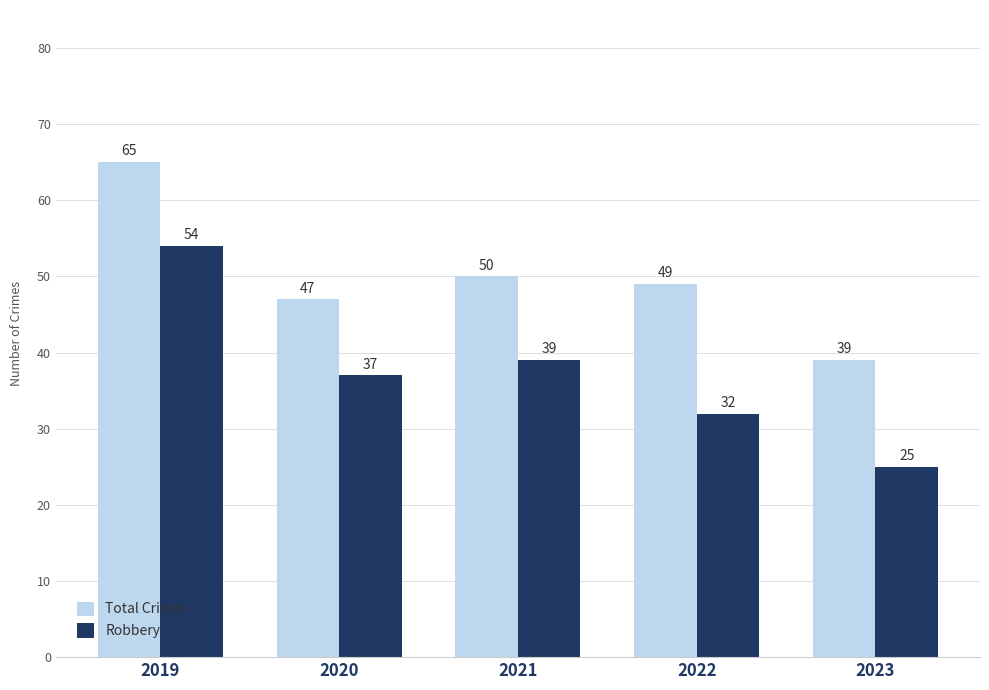

At 2023, list the series in order from smallest to largest.

Robbery, Total Crimes